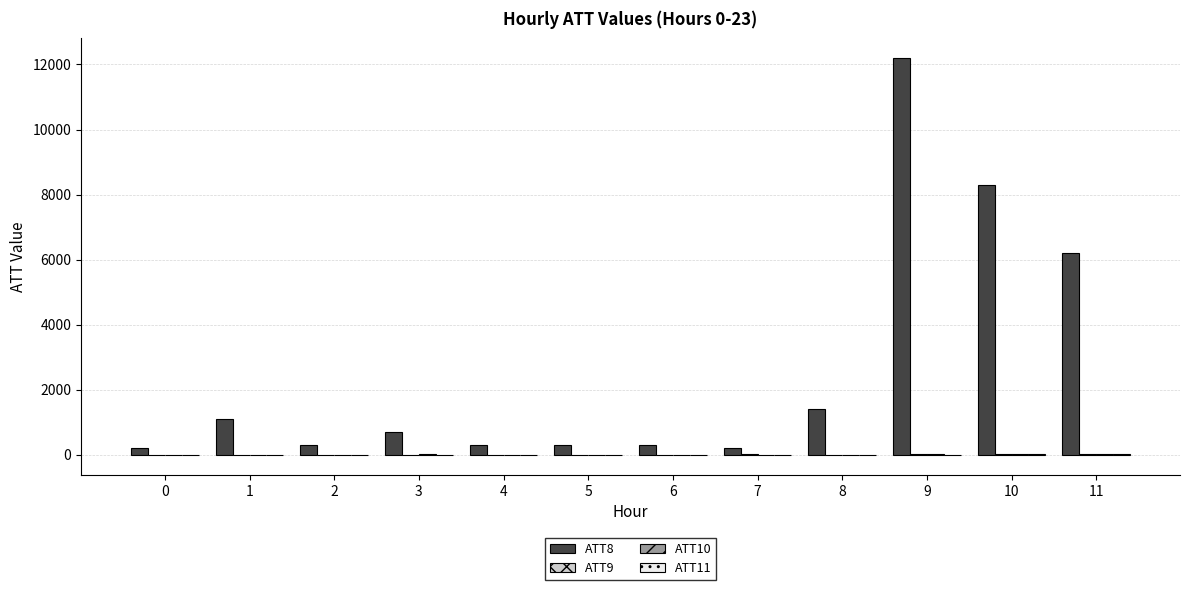

At which category is the sum across all series the highest?

9